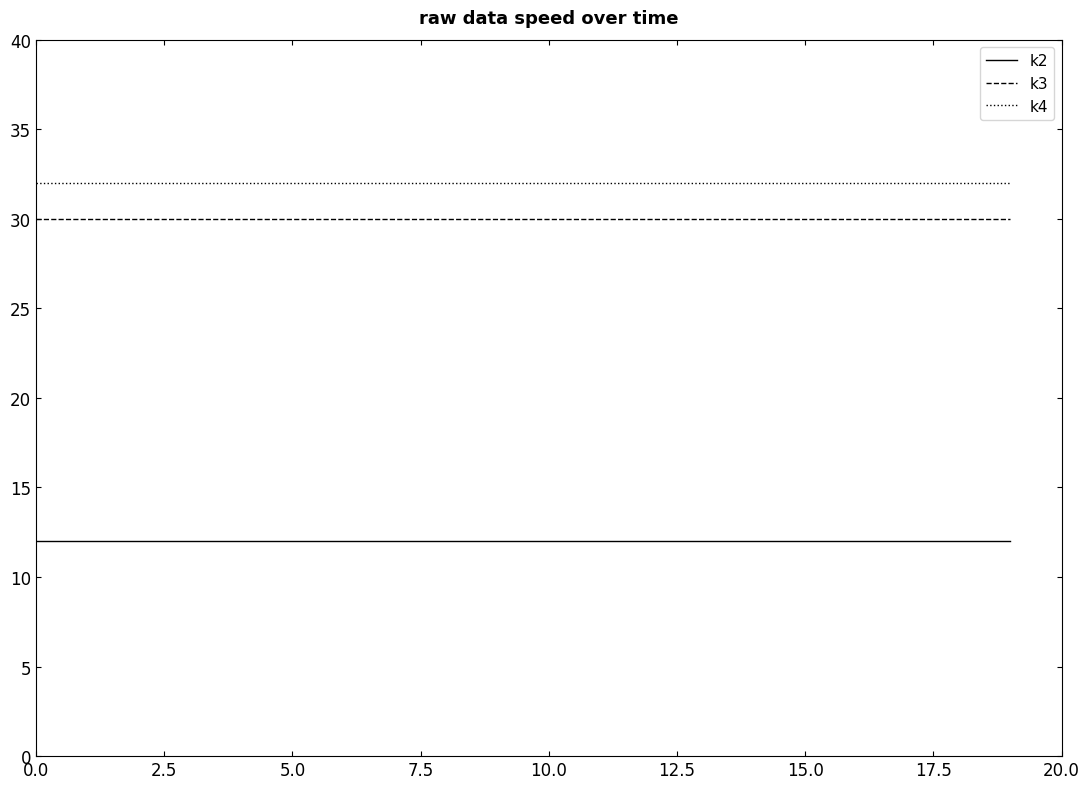

Which series has the largest total across all categories?

k4